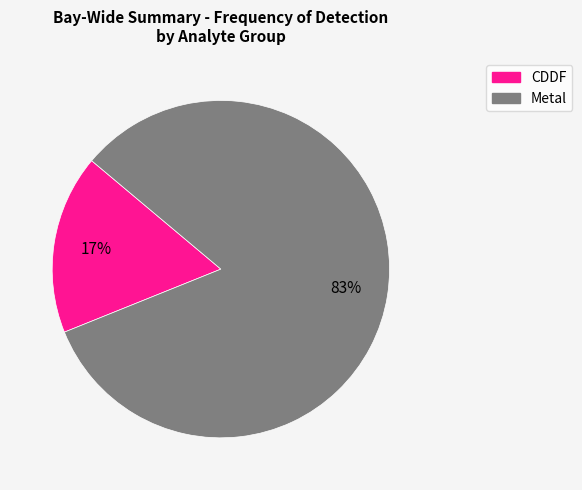

Count the number of slices in the pie.

2